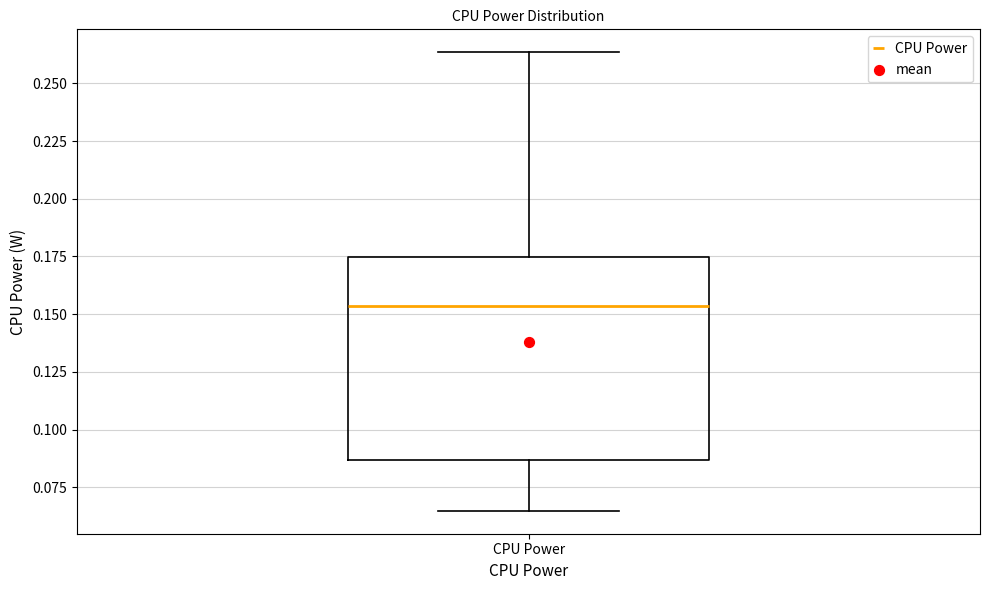

Read this box plot against the y-axis: the position of the median line, the range covered by the box, and the ends of both whiskers. The values are not printed on the chart, so give them approximately, as read against the axis.

median 0.155, box 0.085 to 0.175, whiskers 0.065 to 0.265